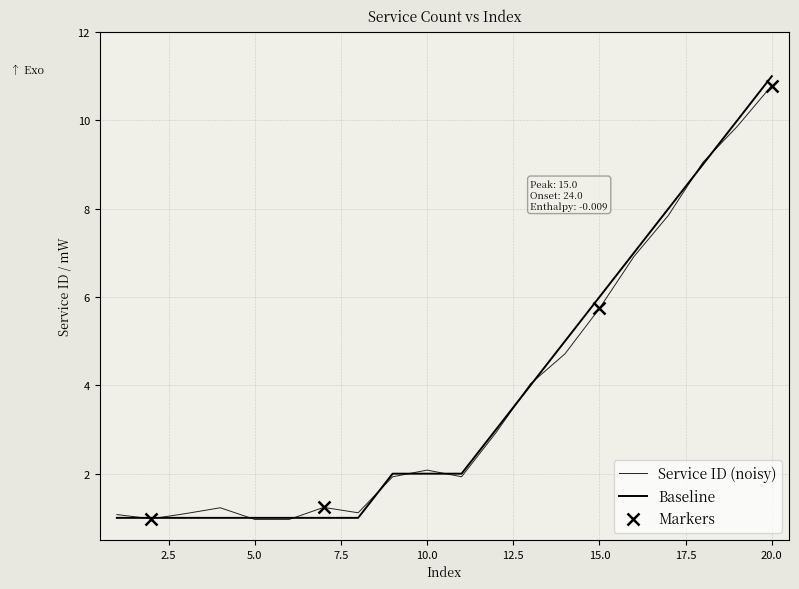

How many data points does each series have?

20